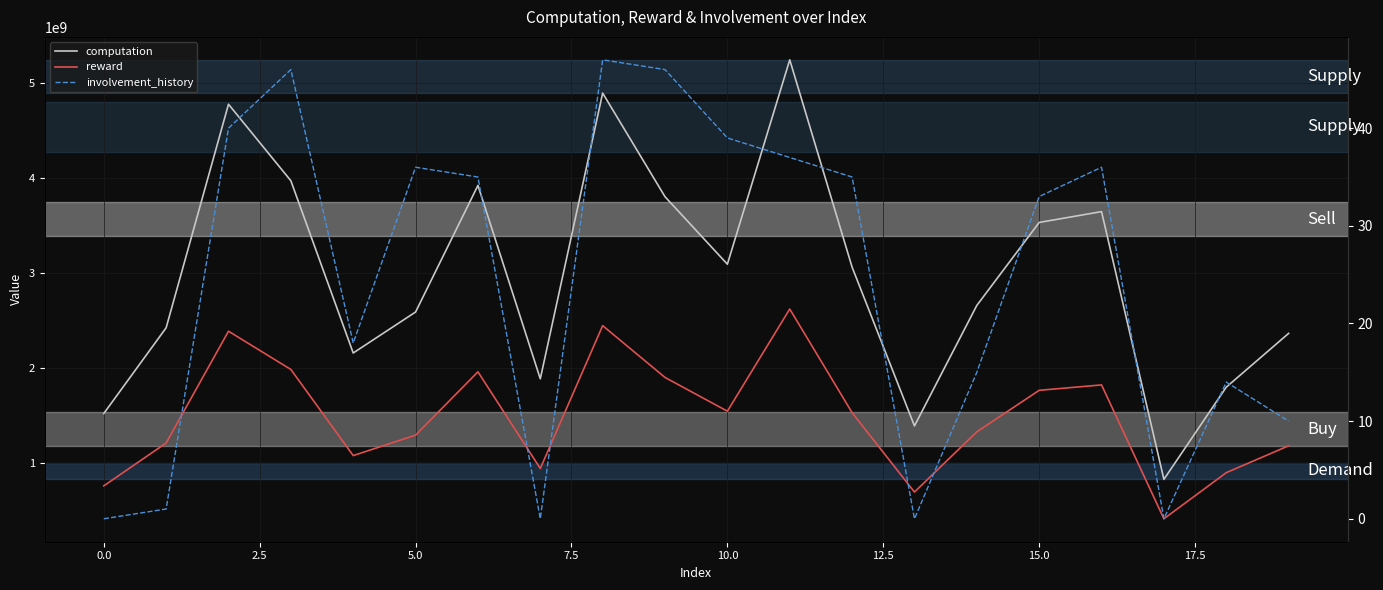

Which has a higher value, 18 or 2.5?

2.5